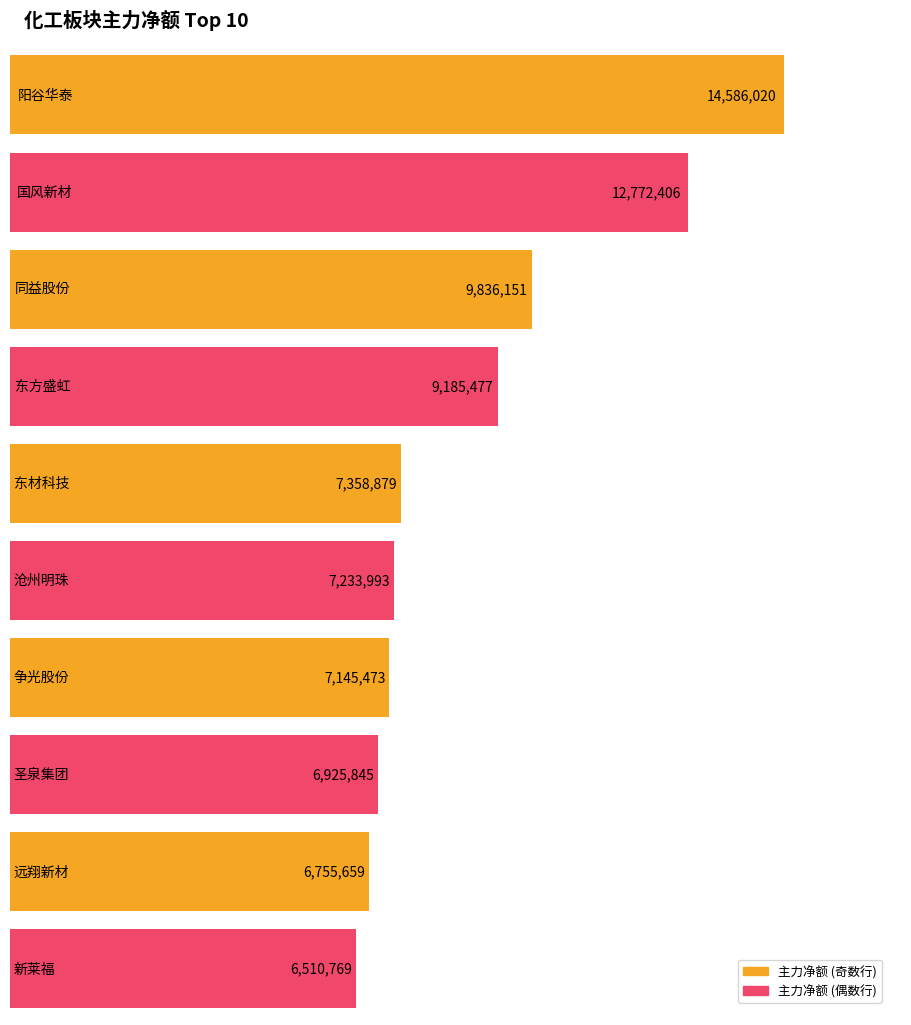

What is the maximum value shown in the chart?

14586020